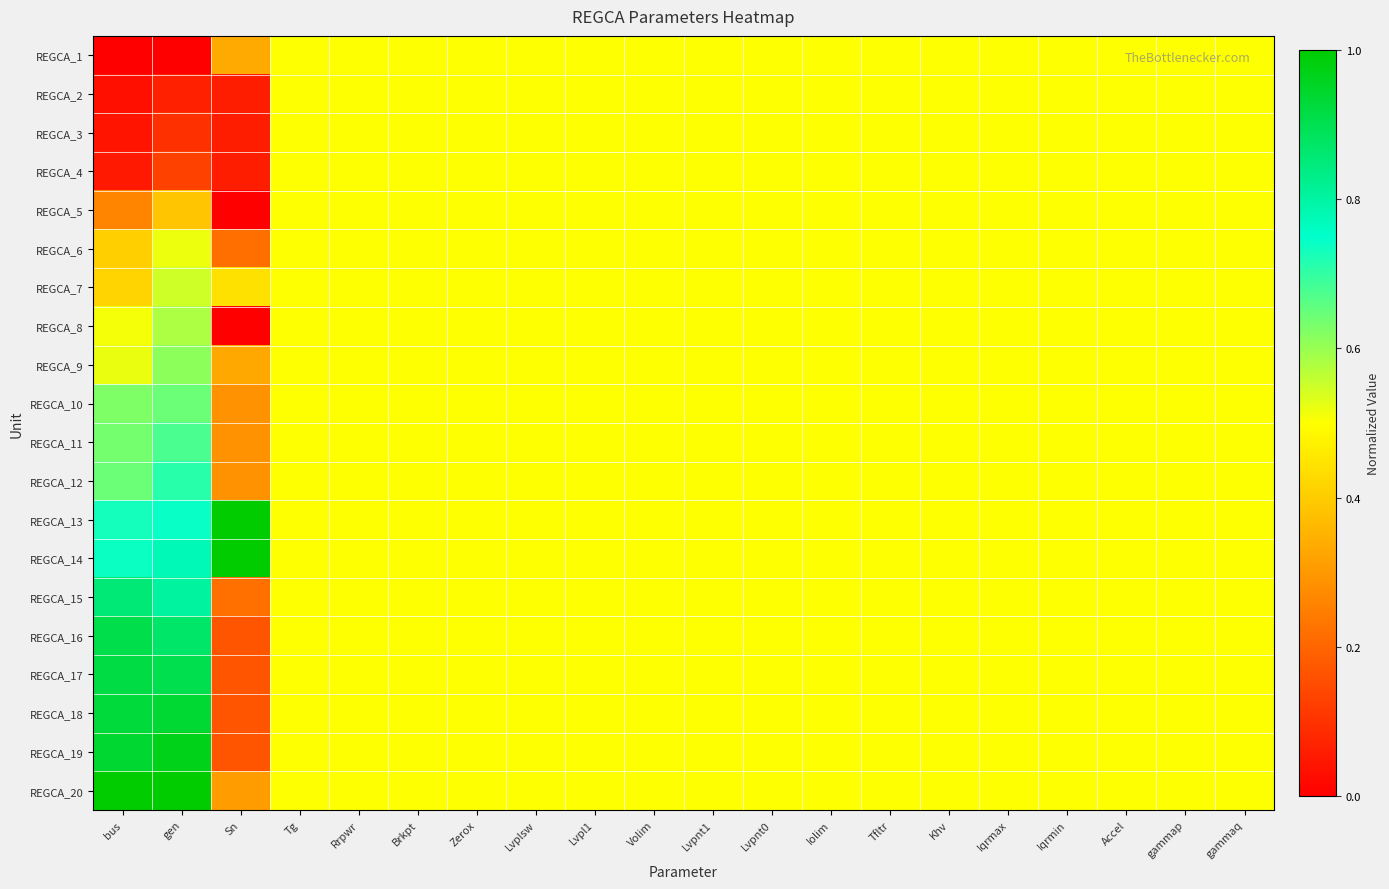

Reading right to left, extract all data points from this chart.

REGCA_1: gammaq=0.5	gammap=0.5	Accel=0.5	Iqrmin=0.5	Iqrmax=0.5	Khv=0.5	Tfltr=0.5	Iolim=0.5	Lvpnt0=0.5	Lvpnt1=0.5	Volim=0.5	Lvpl1=0.5	Lvplsw=0.5	Zerox=0.5	Brkpt=0.5	Rrpwr=0.5	Tg=0.5	Sn=0.3	gen=0.0	bus=0.0
REGCA_2: gammaq=0.5	gammap=0.5	Accel=0.5	Iqrmin=0.5	Iqrmax=0.5	Khv=0.5	Tfltr=0.5	Iolim=0.5	Lvpnt0=0.5	Lvpnt1=0.5	Volim=0.5	Lvpl1=0.5	Lvplsw=0.5	Zerox=0.5	Brkpt=0.5	Rrpwr=0.5	Tg=0.5	Sn=0.1	gen=0.1	bus=0.0
REGCA_3: gammaq=0.5	gammap=0.5	Accel=0.5	Iqrmin=0.5	Iqrmax=0.5	Khv=0.5	Tfltr=0.5	Iolim=0.5	Lvpnt0=0.5	Lvpnt1=0.5	Volim=0.5	Lvpl1=0.5	Lvplsw=0.5	Zerox=0.5	Brkpt=0.5	Rrpwr=0.5	Tg=0.5	Sn=0.1	gen=0.1	bus=0.0
REGCA_4: gammaq=0.5	gammap=0.5	Accel=0.5	Iqrmin=0.5	Iqrmax=0.5	Khv=0.5	Tfltr=0.5	Iolim=0.5	Lvpnt0=0.5	Lvpnt1=0.5	Volim=0.5	Lvpl1=0.5	Lvplsw=0.5	Zerox=0.5	Brkpt=0.5	Rrpwr=0.5	Tg=0.5	Sn=0.1	gen=0.1	bus=0.1
REGCA_5: gammaq=0.5	gammap=0.5	Accel=0.5	Iqrmin=0.5	Iqrmax=0.5	Khv=0.5	Tfltr=0.5	Iolim=0.5	Lvpnt0=0.5	Lvpnt1=0.5	Volim=0.5	Lvpl1=0.5	Lvplsw=0.5	Zerox=0.5	Brkpt=0.5	Rrpwr=0.5	Tg=0.5	Sn=0.0	gen=0.4	bus=0.3
REGCA_6: gammaq=0.5	gammap=0.5	Accel=0.5	Iqrmin=0.5	Iqrmax=0.5	Khv=0.5	Tfltr=0.5	Iolim=0.5	Lvpnt0=0.5	Lvpnt1=0.5	Volim=0.5	Lvpl1=0.5	Lvplsw=0.5	Zerox=0.5	Brkpt=0.5	Rrpwr=0.5	Tg=0.5	Sn=0.2	gen=0.5	bus=0.4
REGCA_7: gammaq=0.5	gammap=0.5	Accel=0.5	Iqrmin=0.5	Iqrmax=0.5	Khv=0.5	Tfltr=0.5	Iolim=0.5	Lvpnt0=0.5	Lvpnt1=0.5	Volim=0.5	Lvpl1=0.5	Lvplsw=0.5	Zerox=0.5	Brkpt=0.5	Rrpwr=0.5	Tg=0.5	Sn=0.4	gen=0.5	bus=0.4
REGCA_8: gammaq=0.5	gammap=0.5	Accel=0.5	Iqrmin=0.5	Iqrmax=0.5	Khv=0.5	Tfltr=0.5	Iolim=0.5	Lvpnt0=0.5	Lvpnt1=0.5	Volim=0.5	Lvpl1=0.5	Lvplsw=0.5	Zerox=0.5	Brkpt=0.5	Rrpwr=0.5	Tg=0.5	Sn=0.0	gen=0.6	bus=0.5
REGCA_9: gammaq=0.5	gammap=0.5	Accel=0.5	Iqrmin=0.5	Iqrmax=0.5	Khv=0.5	Tfltr=0.5	Iolim=0.5	Lvpnt0=0.5	Lvpnt1=0.5	Volim=0.5	Lvpl1=0.5	Lvplsw=0.5	Zerox=0.5	Brkpt=0.5	Rrpwr=0.5	Tg=0.5	Sn=0.3	gen=0.6	bus=0.5
REGCA_10: gammaq=0.5	gammap=0.5	Accel=0.5	Iqrmin=0.5	Iqrmax=0.5	Khv=0.5	Tfltr=0.5	Iolim=0.5	Lvpnt0=0.5	Lvpnt1=0.5	Volim=0.5	Lvpl1=0.5	Lvplsw=0.5	Zerox=0.5	Brkpt=0.5	Rrpwr=0.5	Tg=0.5	Sn=0.3	gen=0.6	bus=0.6
REGCA_11: gammaq=0.5	gammap=0.5	Accel=0.5	Iqrmin=0.5	Iqrmax=0.5	Khv=0.5	Tfltr=0.5	Iolim=0.5	Lvpnt0=0.5	Lvpnt1=0.5	Volim=0.5	Lvpl1=0.5	Lvplsw=0.5	Zerox=0.5	Brkpt=0.5	Rrpwr=0.5	Tg=0.5	Sn=0.3	gen=0.7	bus=0.6
REGCA_12: gammaq=0.5	gammap=0.5	Accel=0.5	Iqrmin=0.5	Iqrmax=0.5	Khv=0.5	Tfltr=0.5	Iolim=0.5	Lvpnt0=0.5	Lvpnt1=0.5	Volim=0.5	Lvpl1=0.5	Lvplsw=0.5	Zerox=0.5	Brkpt=0.5	Rrpwr=0.5	Tg=0.5	Sn=0.3	gen=0.7	bus=0.6
REGCA_13: gammaq=0.5	gammap=0.5	Accel=0.5	Iqrmin=0.5	Iqrmax=0.5	Khv=0.5	Tfltr=0.5	Iolim=0.5	Lvpnt0=0.5	Lvpnt1=0.5	Volim=0.5	Lvpl1=0.5	Lvplsw=0.5	Zerox=0.5	Brkpt=0.5	Rrpwr=0.5	Tg=0.5	Sn=1.0	gen=0.7	bus=0.7
REGCA_14: gammaq=0.5	gammap=0.5	Accel=0.5	Iqrmin=0.5	Iqrmax=0.5	Khv=0.5	Tfltr=0.5	Iolim=0.5	Lvpnt0=0.5	Lvpnt1=0.5	Volim=0.5	Lvpl1=0.5	Lvplsw=0.5	Zerox=0.5	Brkpt=0.5	Rrpwr=0.5	Tg=0.5	Sn=1.0	gen=0.8	bus=0.7
REGCA_15: gammaq=0.5	gammap=0.5	Accel=0.5	Iqrmin=0.5	Iqrmax=0.5	Khv=0.5	Tfltr=0.5	Iolim=0.5	Lvpnt0=0.5	Lvpnt1=0.5	Volim=0.5	Lvpl1=0.5	Lvplsw=0.5	Zerox=0.5	Brkpt=0.5	Rrpwr=0.5	Tg=0.5	Sn=0.2	gen=0.8	bus=0.9
REGCA_16: gammaq=0.5	gammap=0.5	Accel=0.5	Iqrmin=0.5	Iqrmax=0.5	Khv=0.5	Tfltr=0.5	Iolim=0.5	Lvpnt0=0.5	Lvpnt1=0.5	Volim=0.5	Lvpl1=0.5	Lvplsw=0.5	Zerox=0.5	Brkpt=0.5	Rrpwr=0.5	Tg=0.5	Sn=0.2	gen=0.9	bus=0.9
REGCA_17: gammaq=0.5	gammap=0.5	Accel=0.5	Iqrmin=0.5	Iqrmax=0.5	Khv=0.5	Tfltr=0.5	Iolim=0.5	Lvpnt0=0.5	Lvpnt1=0.5	Volim=0.5	Lvpl1=0.5	Lvplsw=0.5	Zerox=0.5	Brkpt=0.5	Rrpwr=0.5	Tg=0.5	Sn=0.2	gen=0.9	bus=0.9
REGCA_18: gammaq=0.5	gammap=0.5	Accel=0.5	Iqrmin=0.5	Iqrmax=0.5	Khv=0.5	Tfltr=0.5	Iolim=0.5	Lvpnt0=0.5	Lvpnt1=0.5	Volim=0.5	Lvpl1=0.5	Lvplsw=0.5	Zerox=0.5	Brkpt=0.5	Rrpwr=0.5	Tg=0.5	Sn=0.2	gen=0.9	bus=0.9
REGCA_19: gammaq=0.5	gammap=0.5	Accel=0.5	Iqrmin=0.5	Iqrmax=0.5	Khv=0.5	Tfltr=0.5	Iolim=0.5	Lvpnt0=0.5	Lvpnt1=0.5	Volim=0.5	Lvpl1=0.5	Lvplsw=0.5	Zerox=0.5	Brkpt=0.5	Rrpwr=0.5	Tg=0.5	Sn=0.2	gen=1.0	bus=0.9
REGCA_20: gammaq=0.5	gammap=0.5	Accel=0.5	Iqrmin=0.5	Iqrmax=0.5	Khv=0.5	Tfltr=0.5	Iolim=0.5	Lvpnt0=0.5	Lvpnt1=0.5	Volim=0.5	Lvpl1=0.5	Lvplsw=0.5	Zerox=0.5	Brkpt=0.5	Rrpwr=0.5	Tg=0.5	Sn=0.3	gen=1.0	bus=1.0